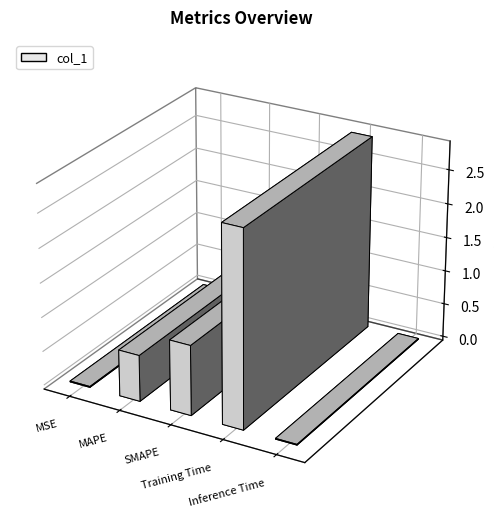

What is the label of the 1st bar from the right?

Inference Time